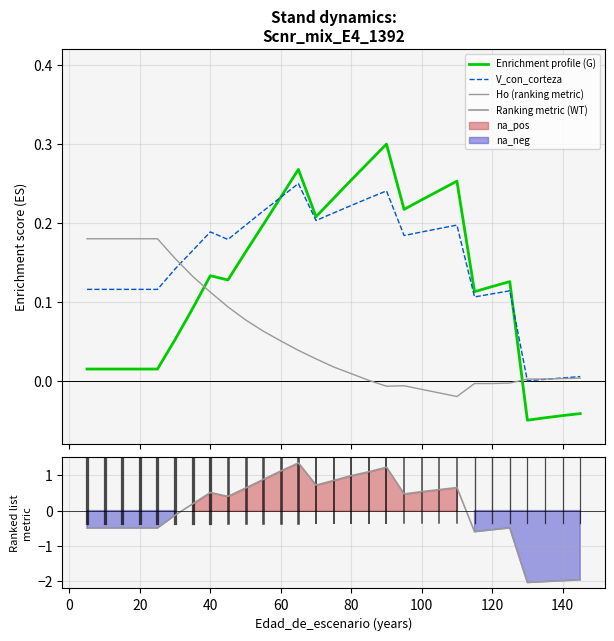

How many values in Ranking metric (WT) are below zero?

13